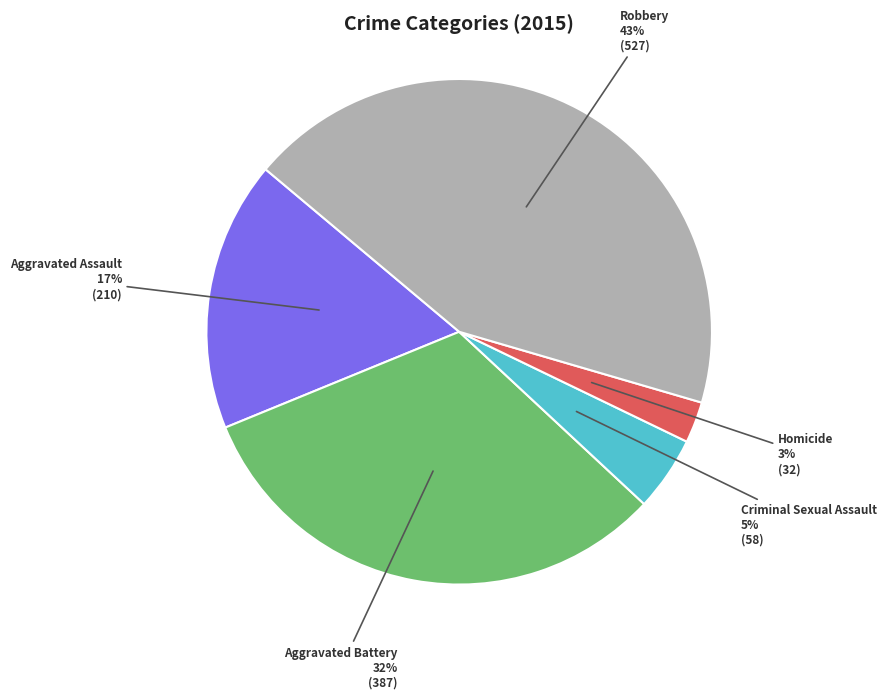

Does Aggravated Battery represent more than half of the total?

No